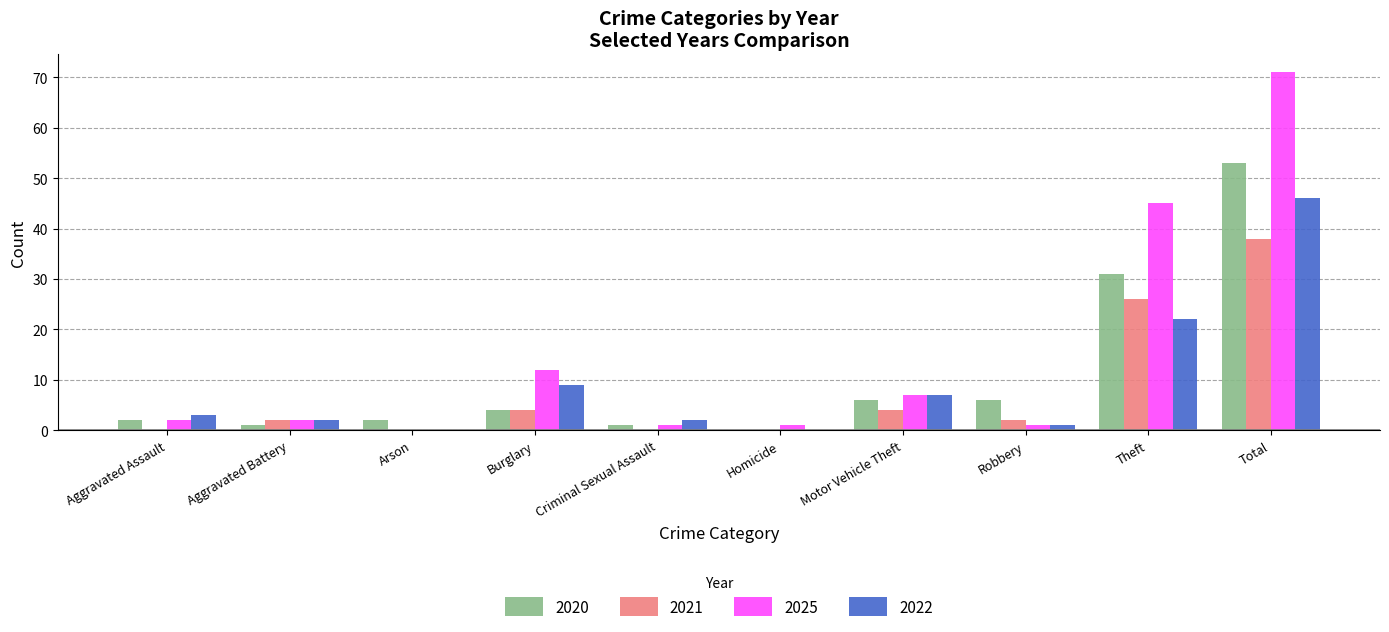

The 2025 series shows 12 at Burglary. True or false?

True